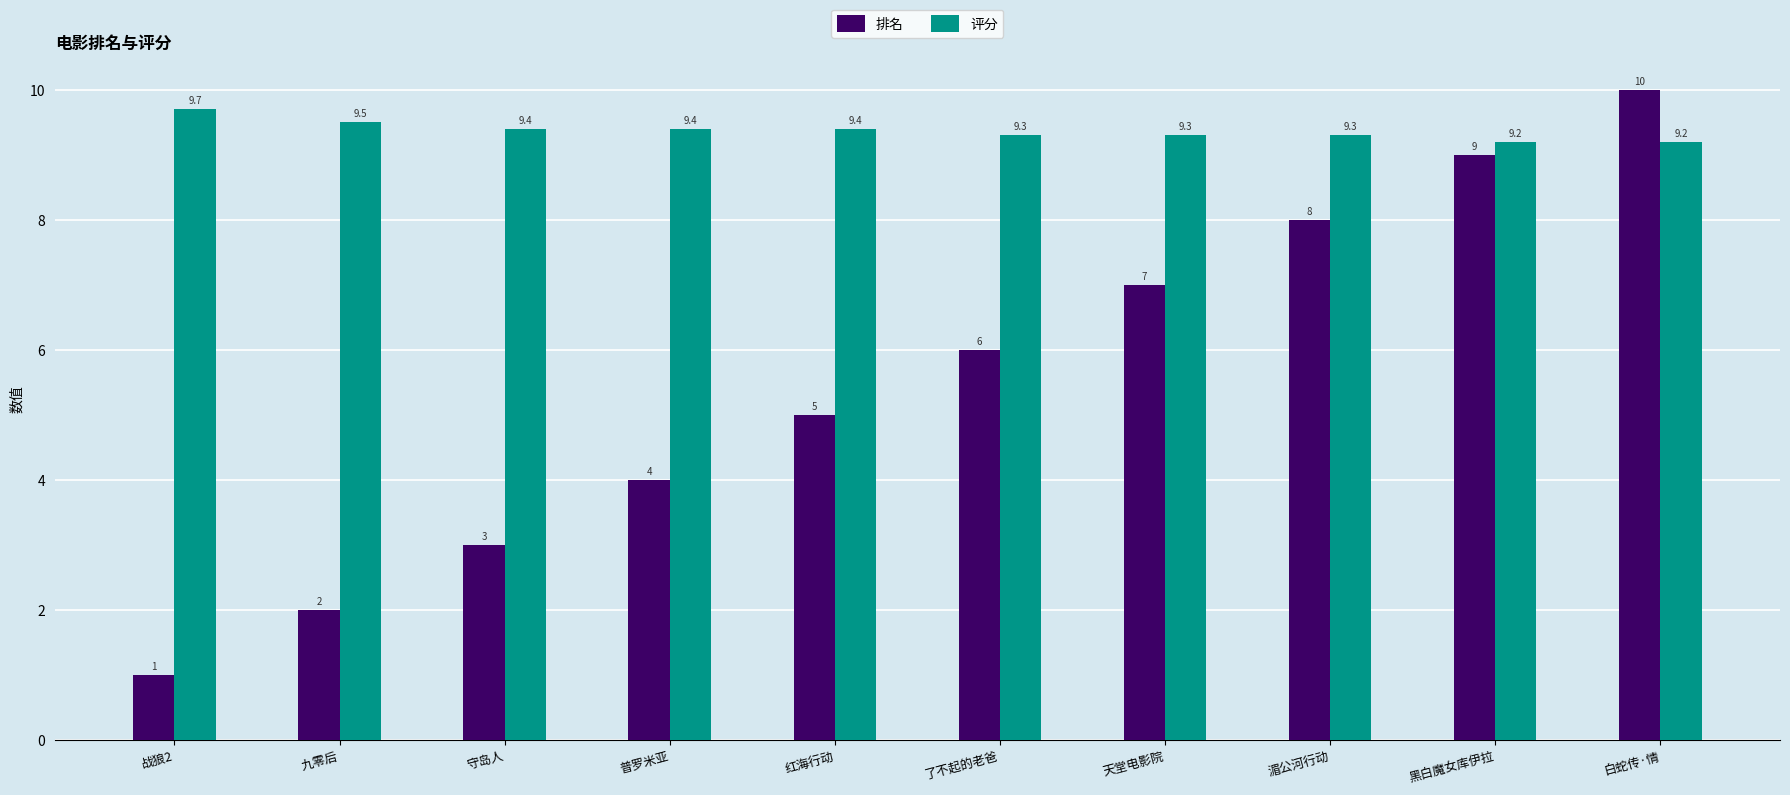

What is the difference between the 排名 values at 黑白魔女库伊拉 and 战狼2?

8.0